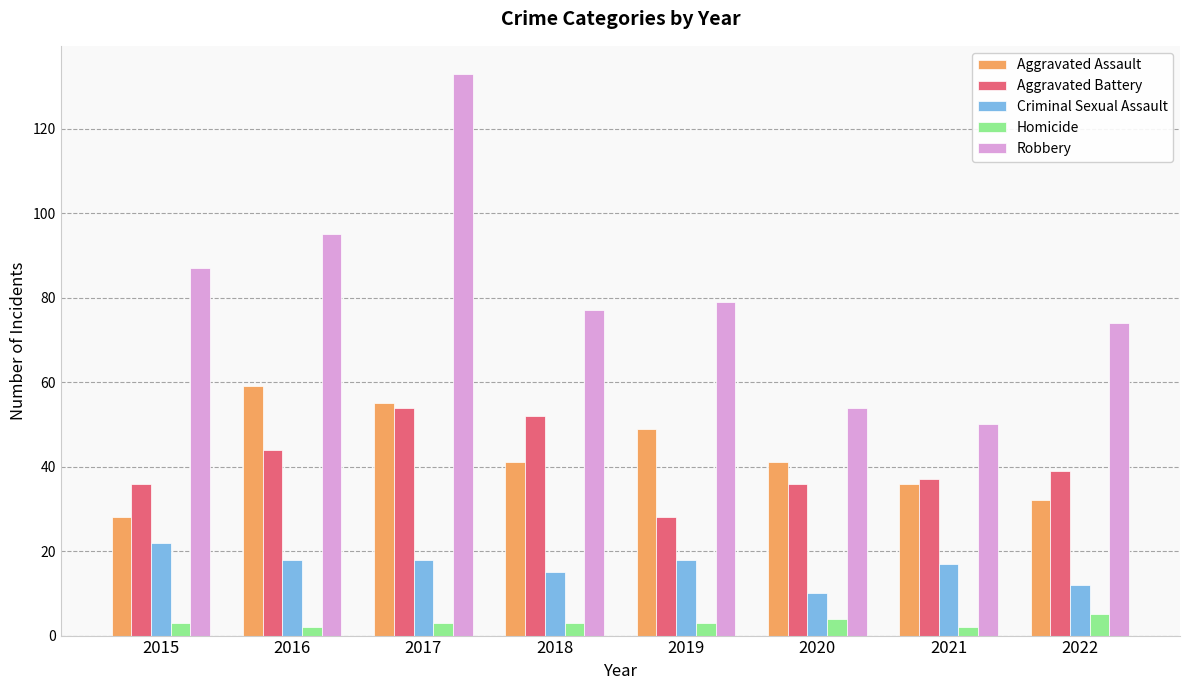

List the series in order of their peak value, lowest first.

Homicide, Criminal Sexual Assault, Aggravated Battery, Aggravated Assault, Robbery